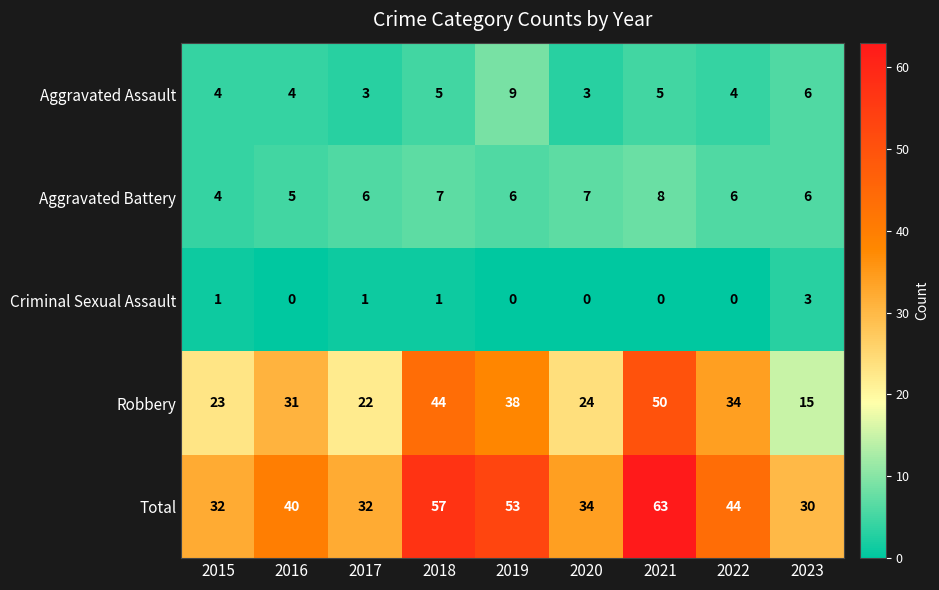

Between 2016 and 2021, which series saw the biggest shift?

Total